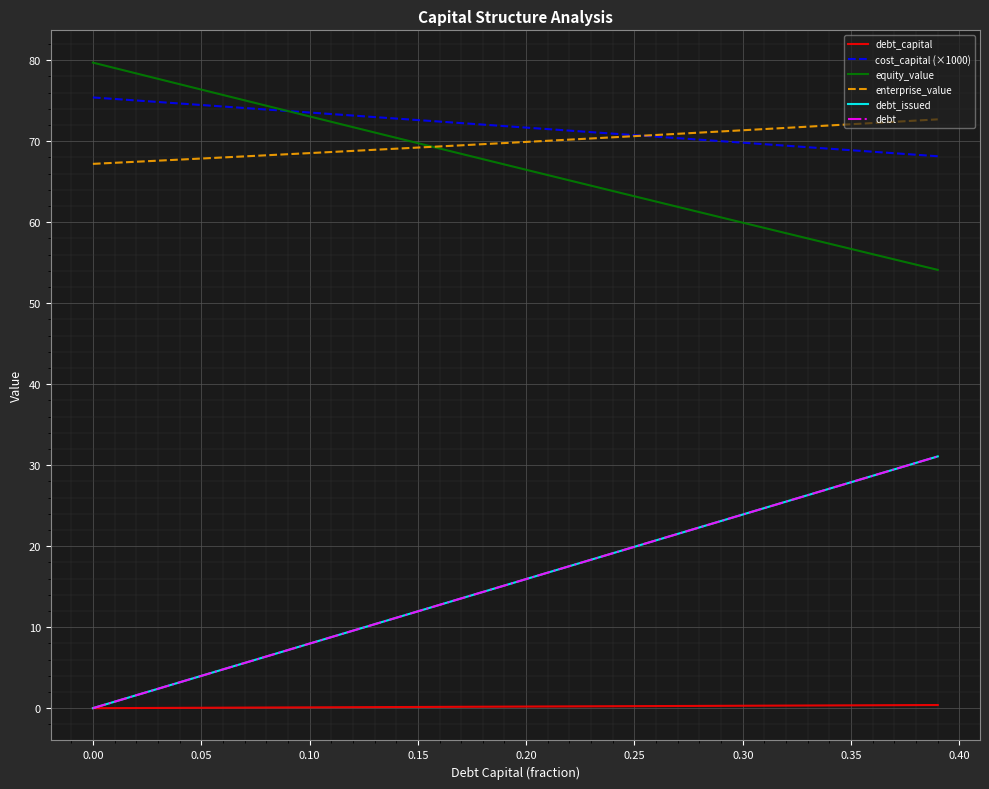

True or false: cost_capital (×1000) and debt cross at least once.

False